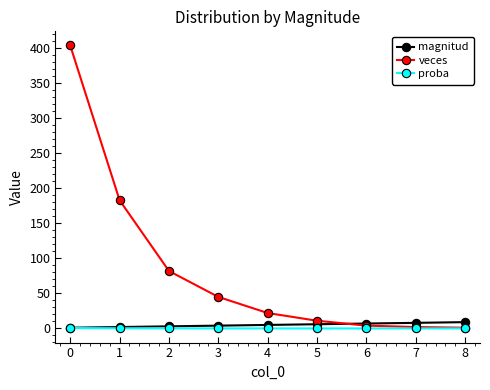

What is the average value of the proba series?

0.1